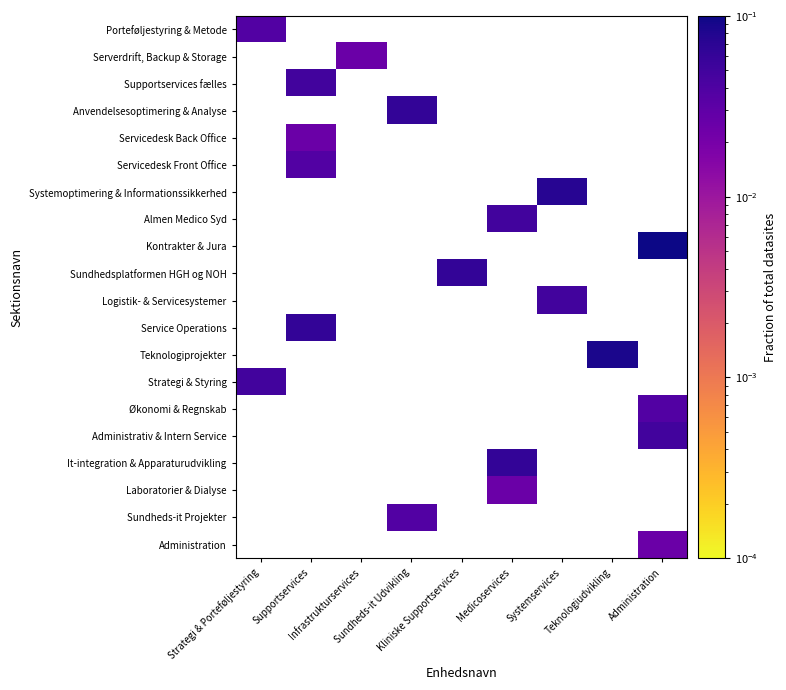

Between Systemservices and Supportservices, which is larger?

Supportservices